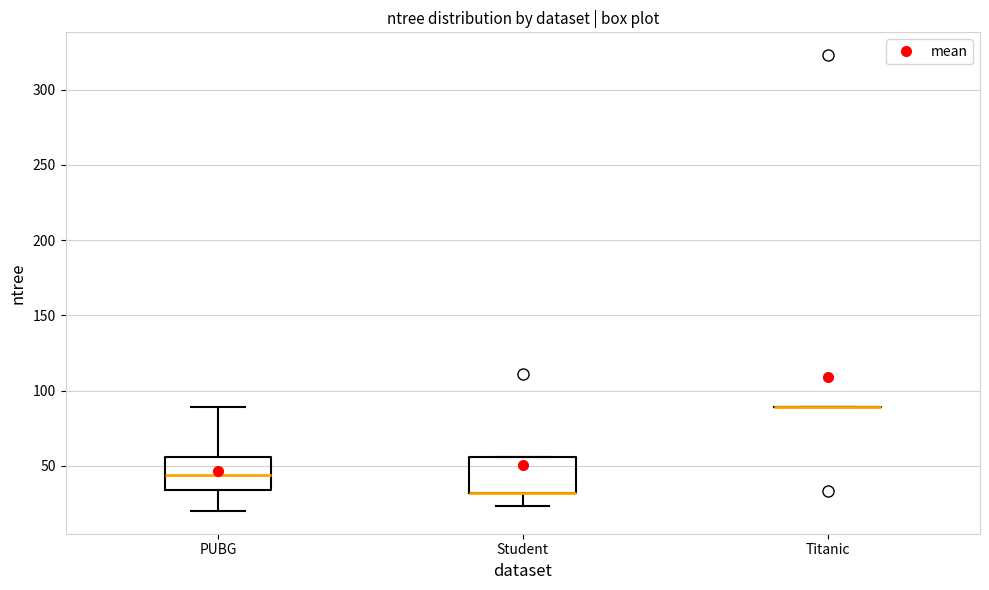

Reading left to right, read every box against the y-axis: the position of its median line, the range the box covers, and the ends of its whiskers. The values are not printed on the chart, so give them approximately, as read against the axis.

PUBG: median 45, box 35 to 55, whiskers 20 to 90
Student: median 30 (drawn on the box's lower edge), box 30 to 55, whiskers 25 to 55
Titanic: box collapsed to a line at 90, whiskers 90 to 90